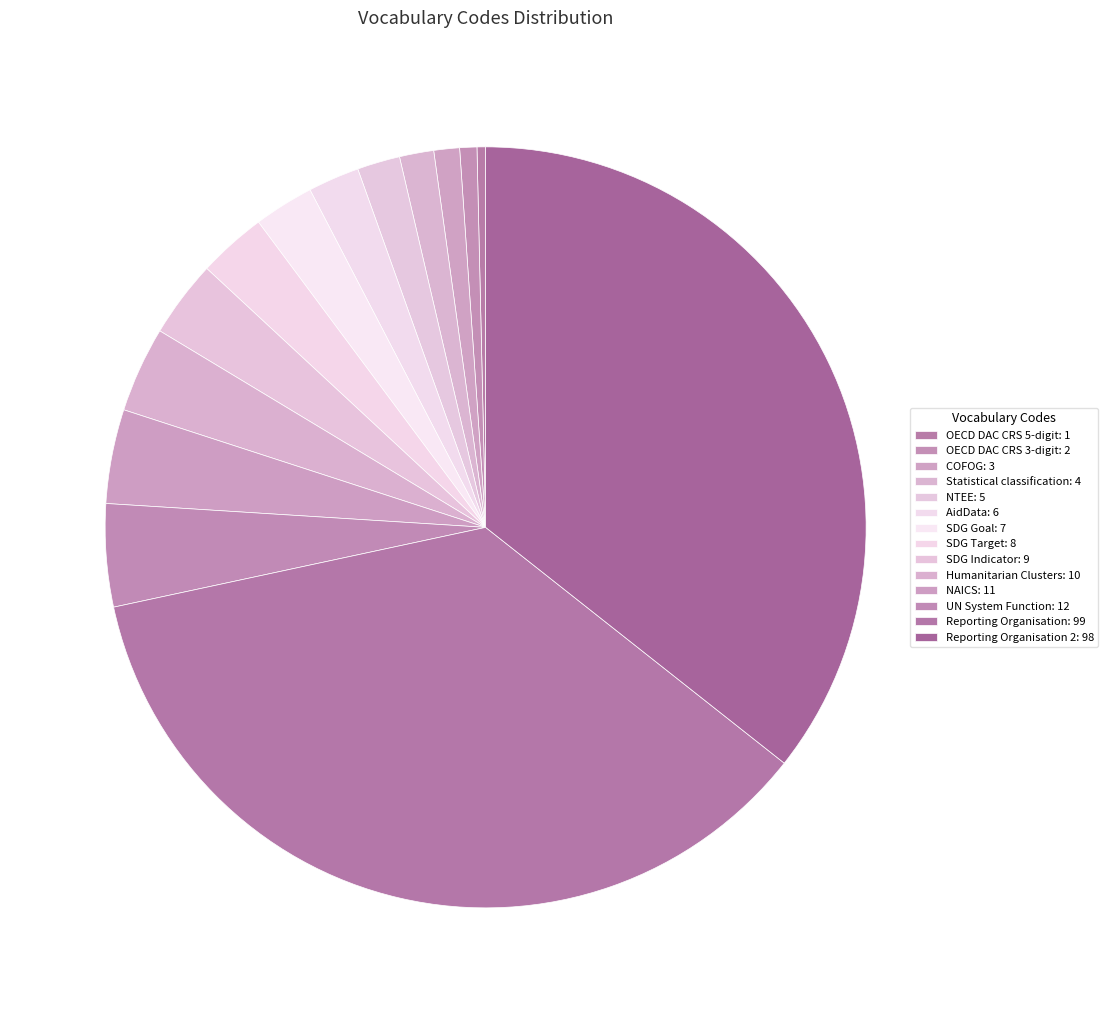

How many segments does this pie chart have?

14